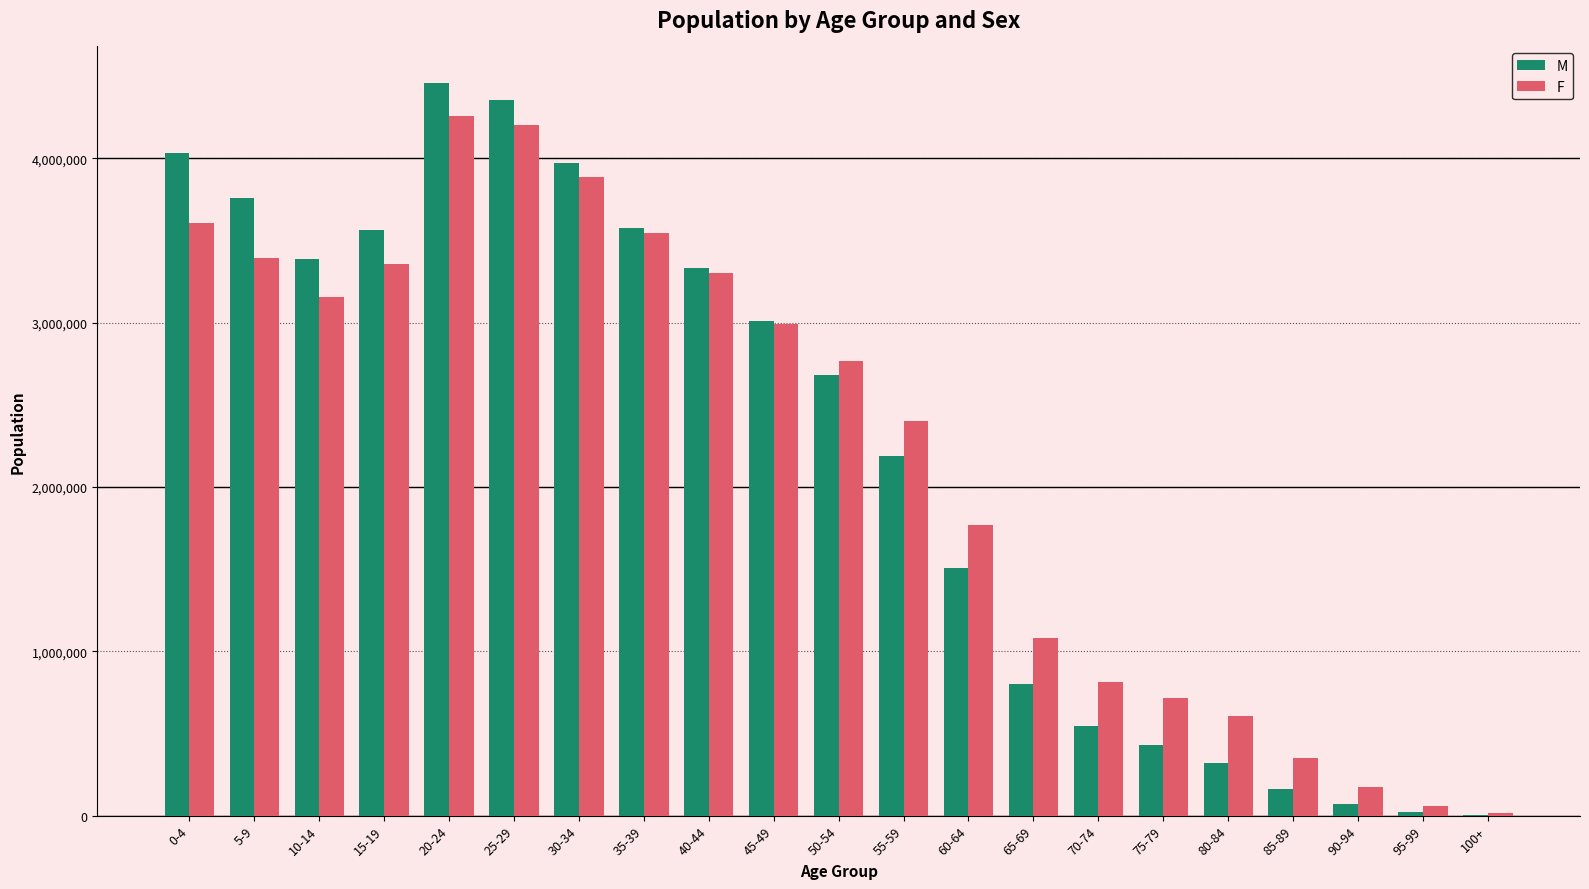

What is the highest value of the M series?

4458996